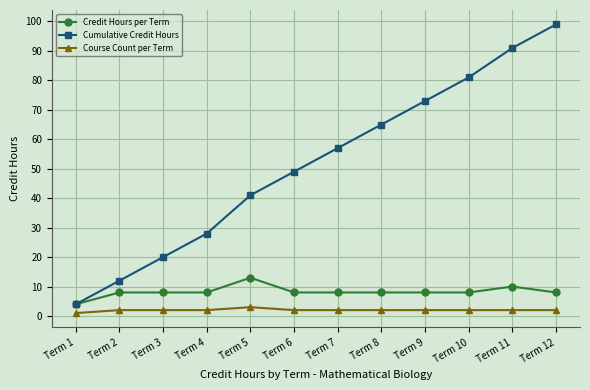

Which series has the largest total across all categories?

Cumulative Credit Hours